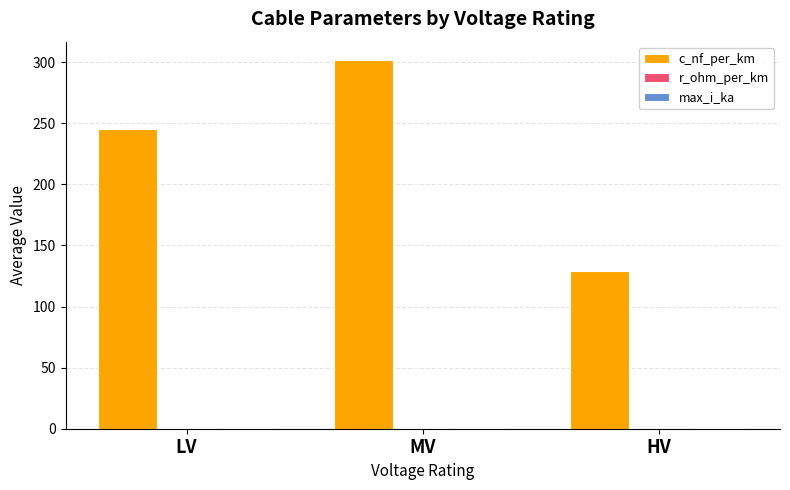

Which series has the largest total across all categories?

c_nf_per_km